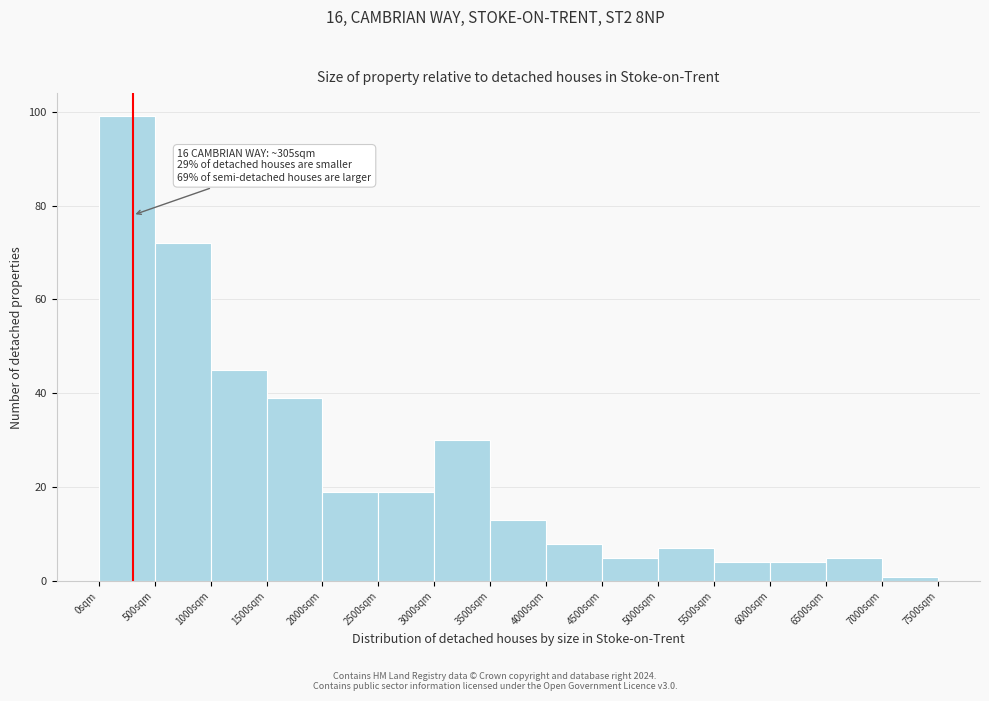

Which range on the x-axis has the tallest bar?

0 to 500